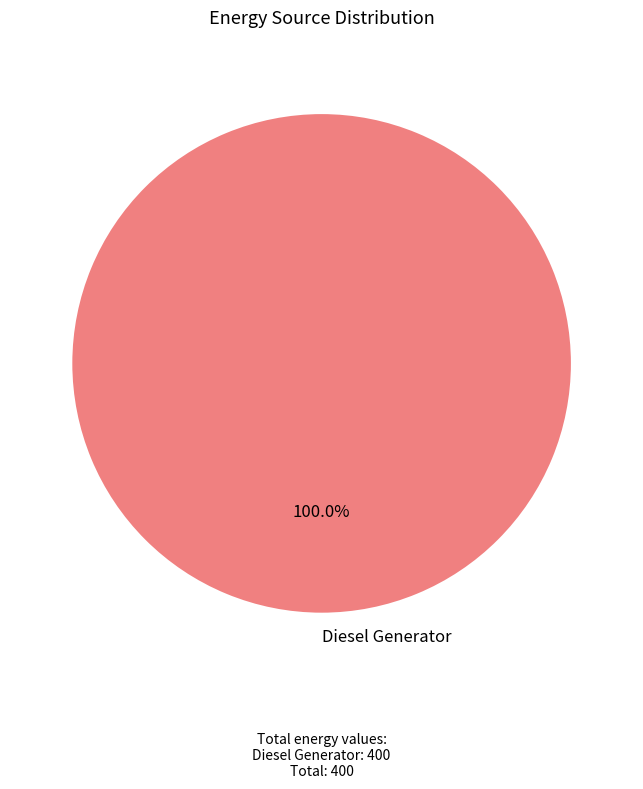

Which slice represents more than half of the pie?

Diesel Generator